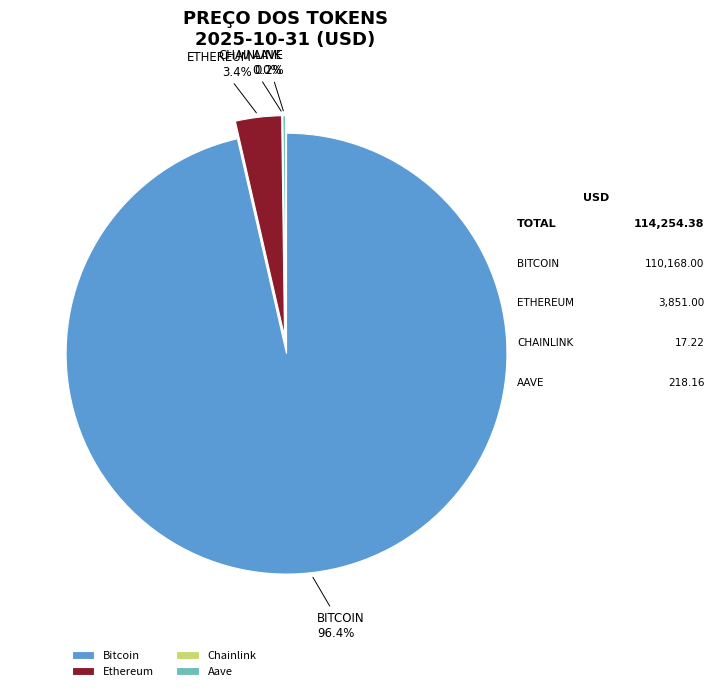

What is the change in value from Bitcoin to Chainlink?

-110150.8